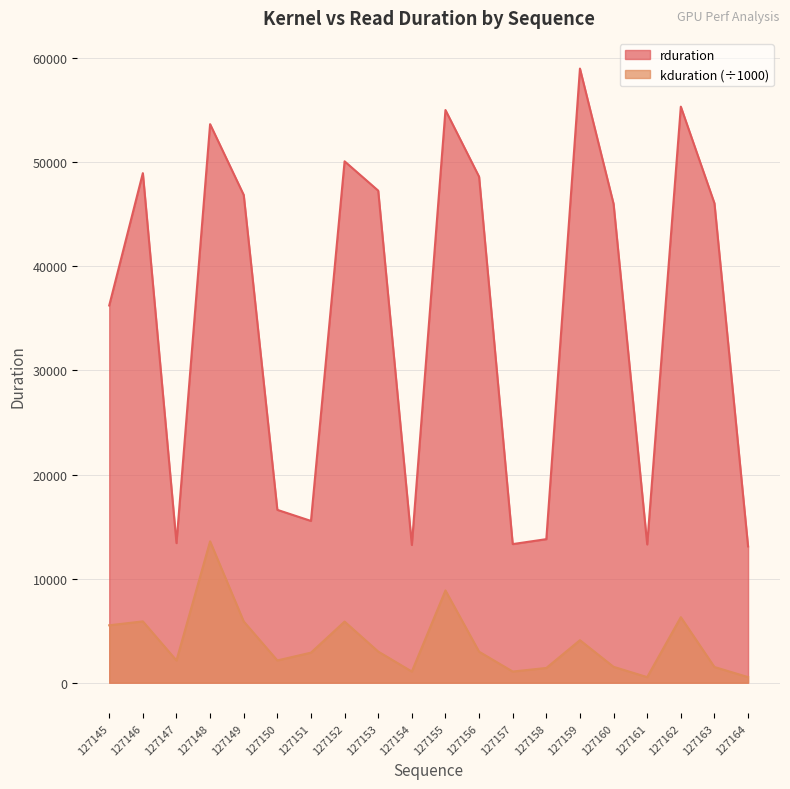

Which series changed the most between 127145 and 127163?

rduration